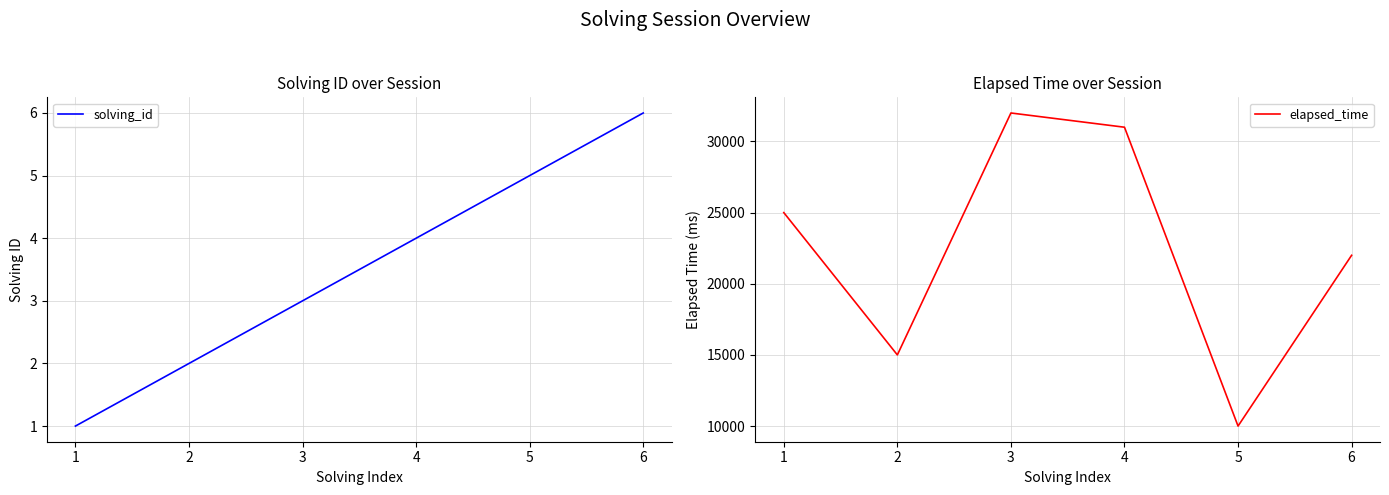

The solving_id series shows 6 at 6. True or false?

True